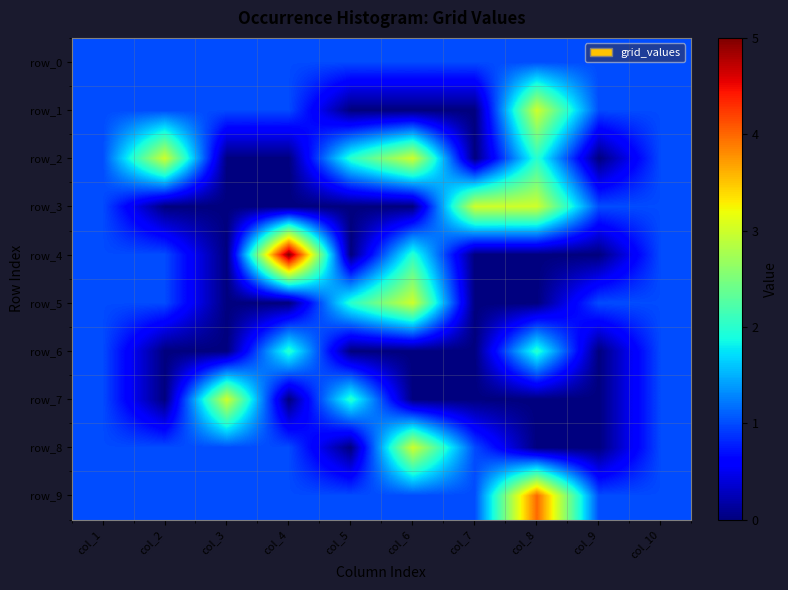

At which label is row_4 closest to 2?

col_6